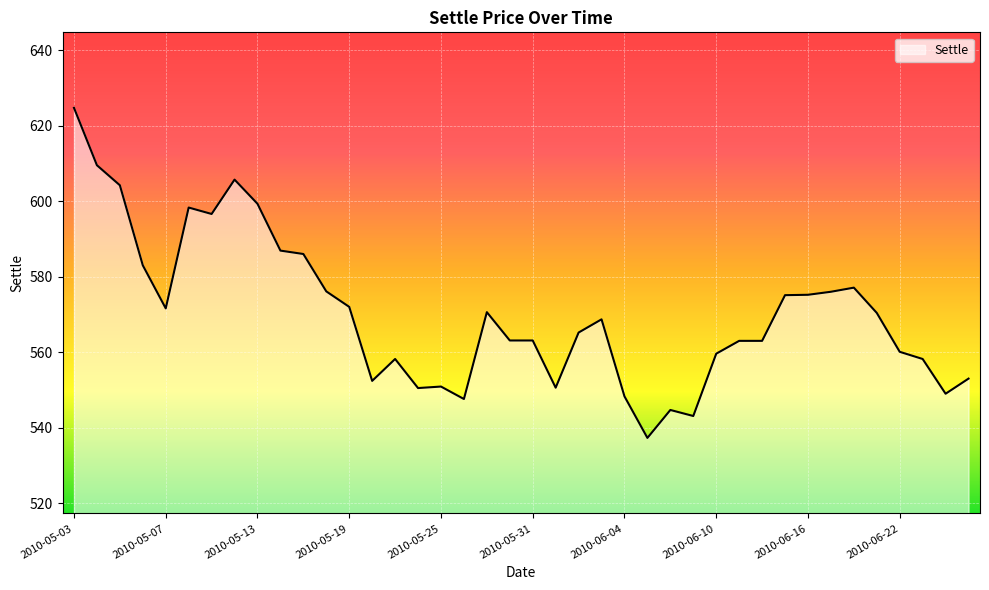

What is the smallest value displayed?

537.3